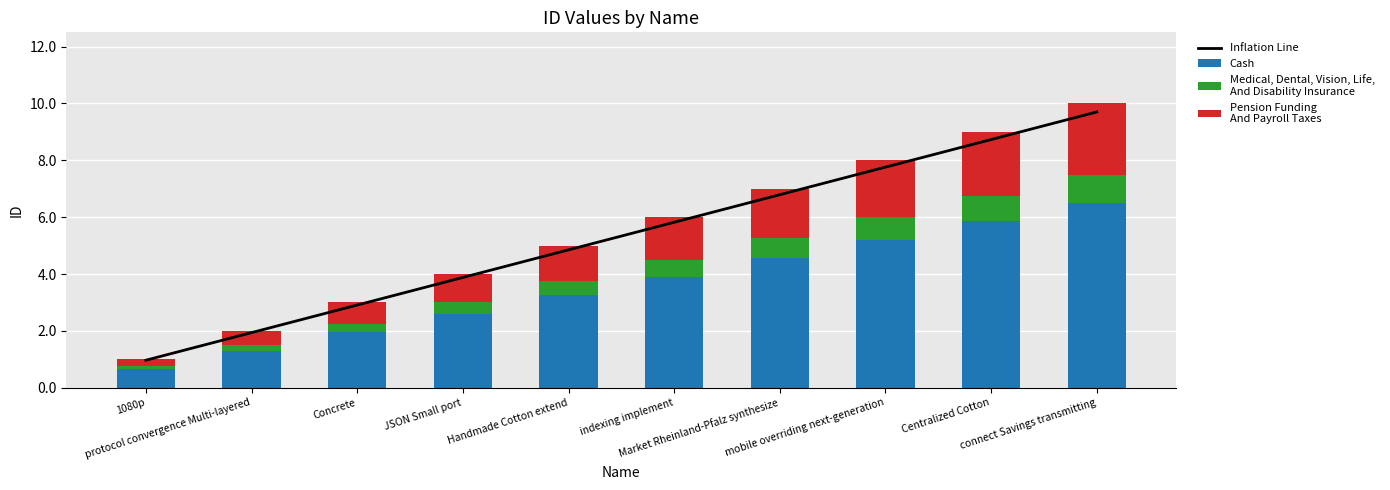

Which series changed the most between indexing implement and connect Savings transmitting?

Inflation Line